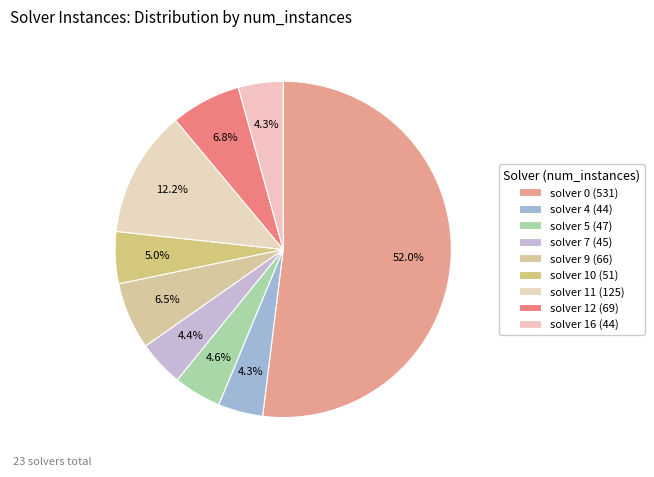

How many segments does this pie chart have?

9